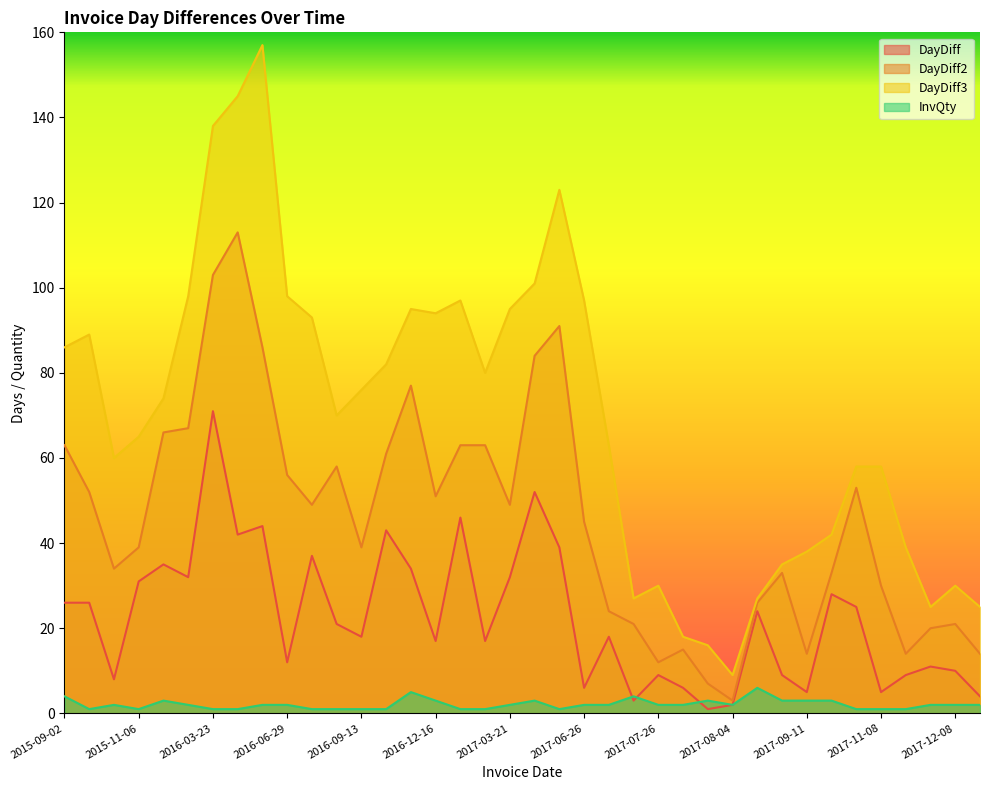

True or false: DayDiff2 and InvQty cross at least once.

False